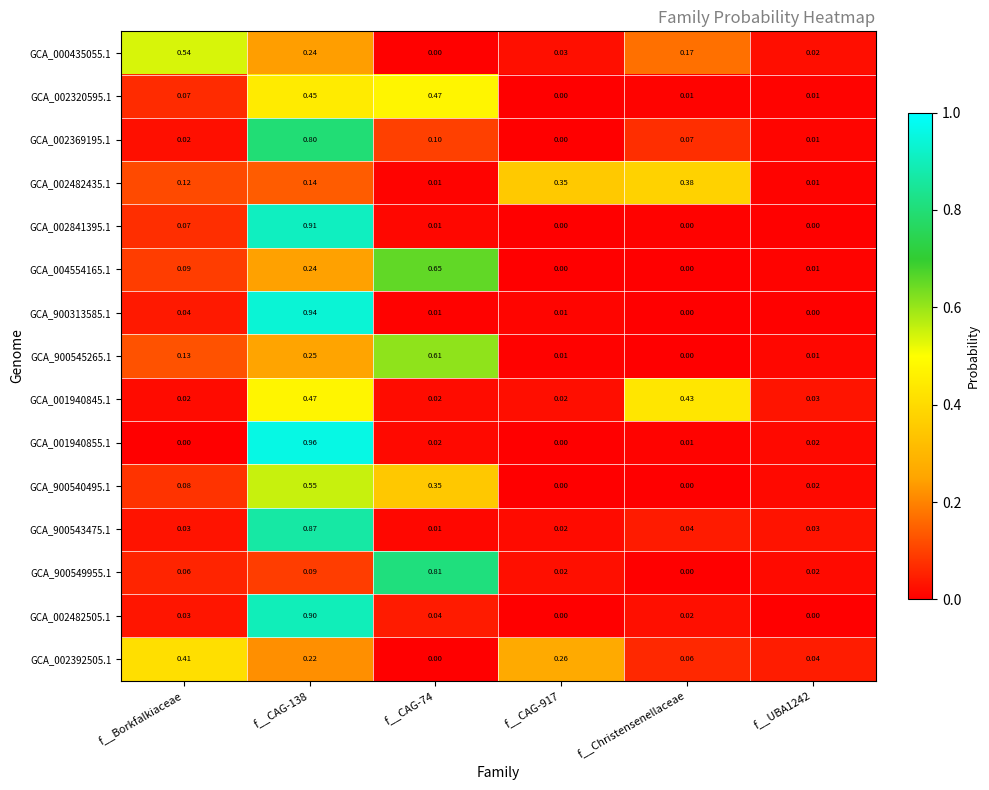

Is the value of GCA_002369195.1 at f__Christensenellaceae greater than the value of GCA_002392505.1 at f__Christensenellaceae?

Yes